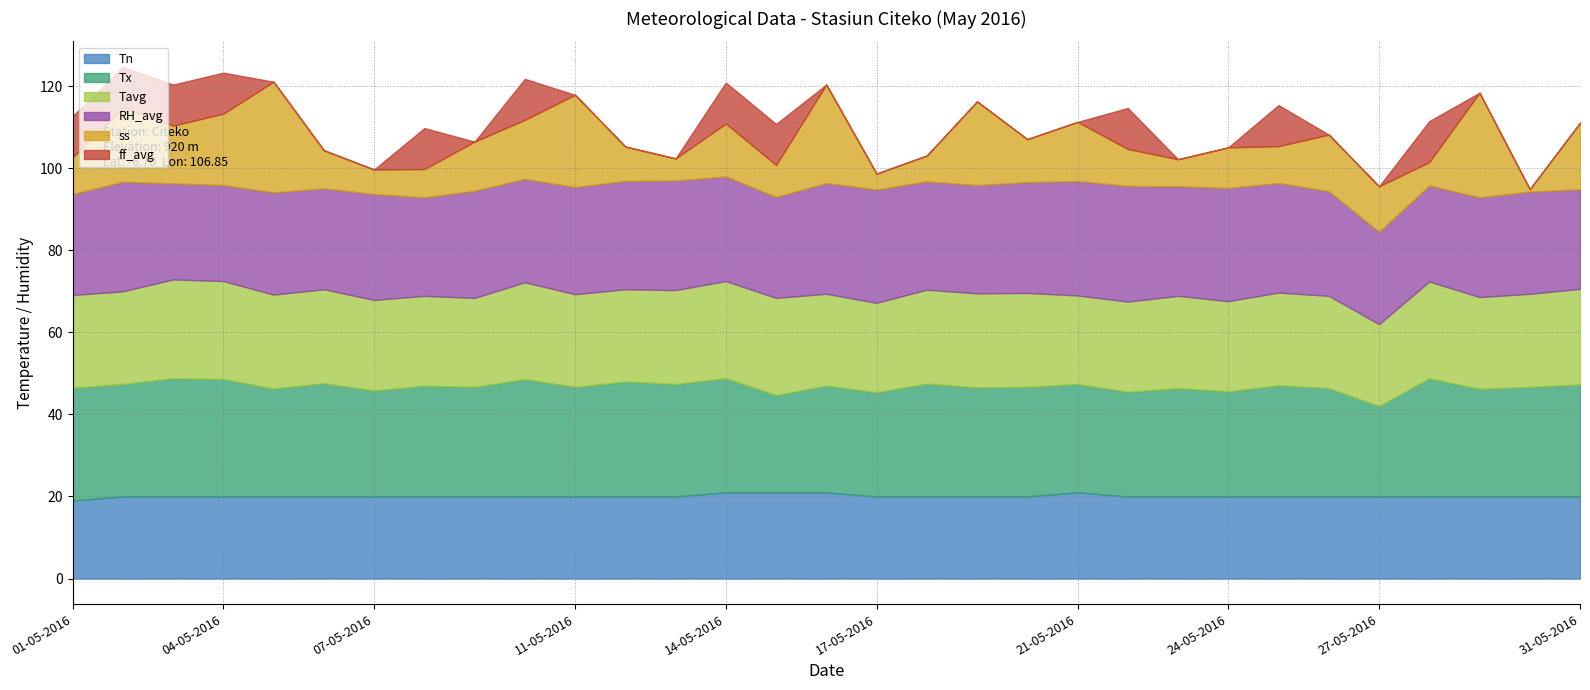

What is the total value across all series at 31-05-2016?

111.1